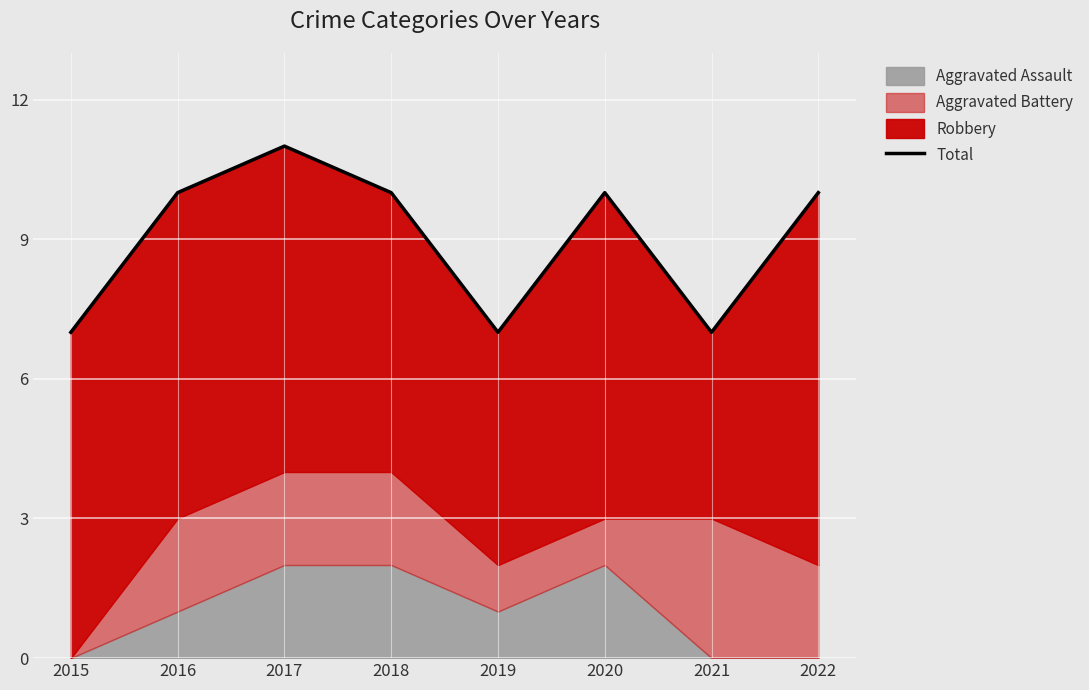

What is the difference between the second highest and second lowest values?

3